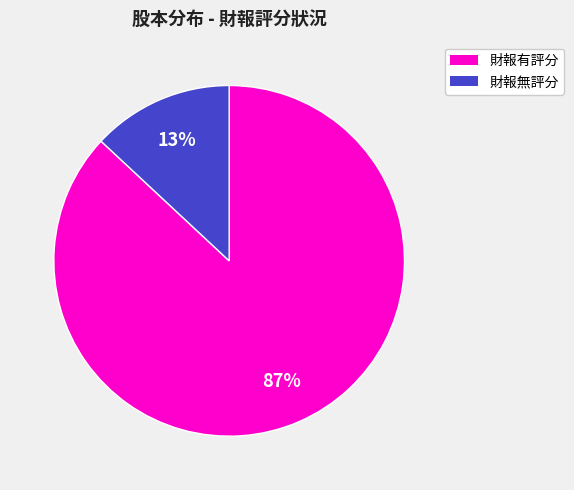

Does any single category account for the majority?

Yes